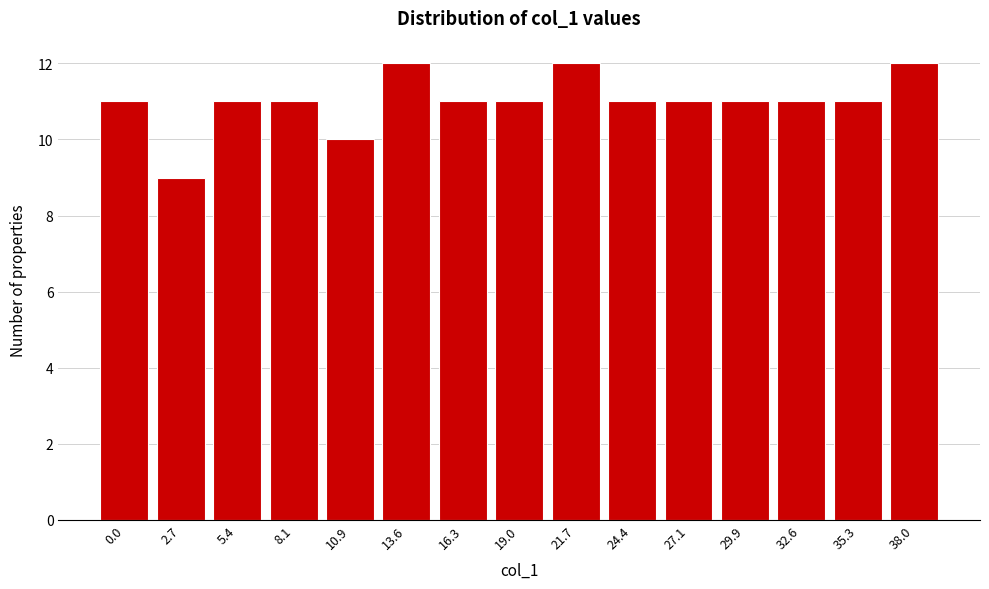

Reading left to right, extract all data points from this chart.

11	9	11	11	10	12	11	11	12	11	11	11	11	11	12